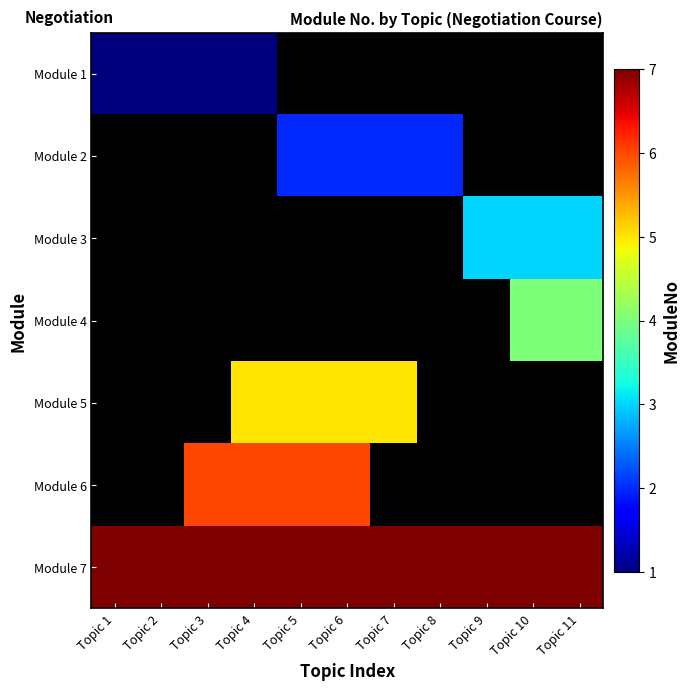

Which label corresponds to the smallest value in the chart?

Topic 1